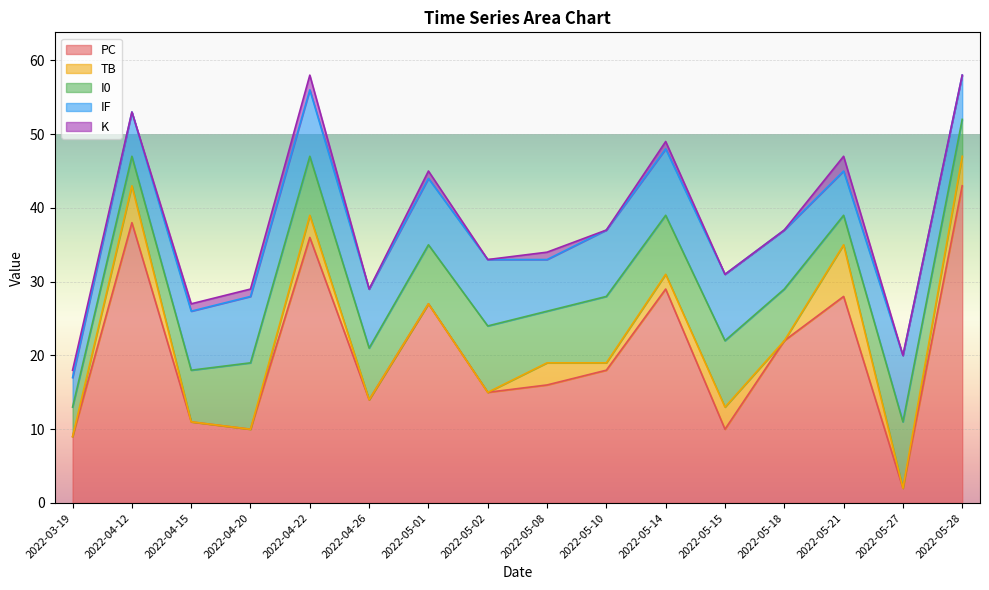

Which series changed the most between 2022-04-20 and 2022-04-12?

PC